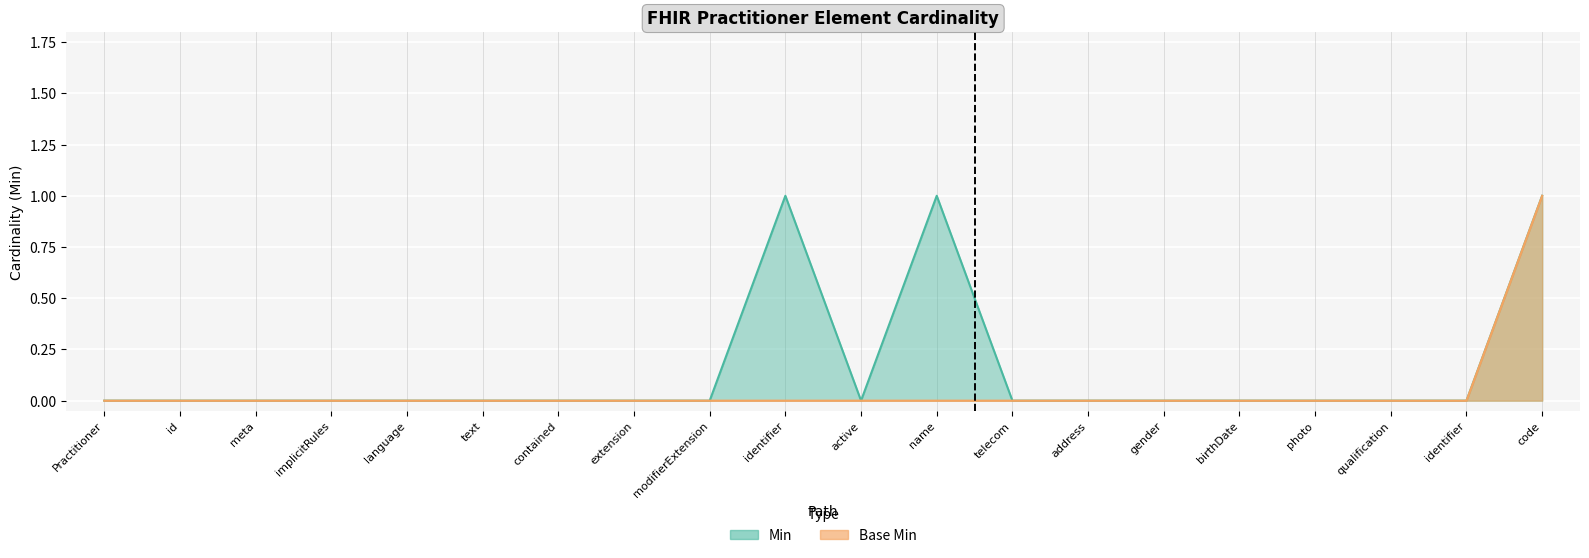

Where is Min nearest to the value 0?

Practitioner